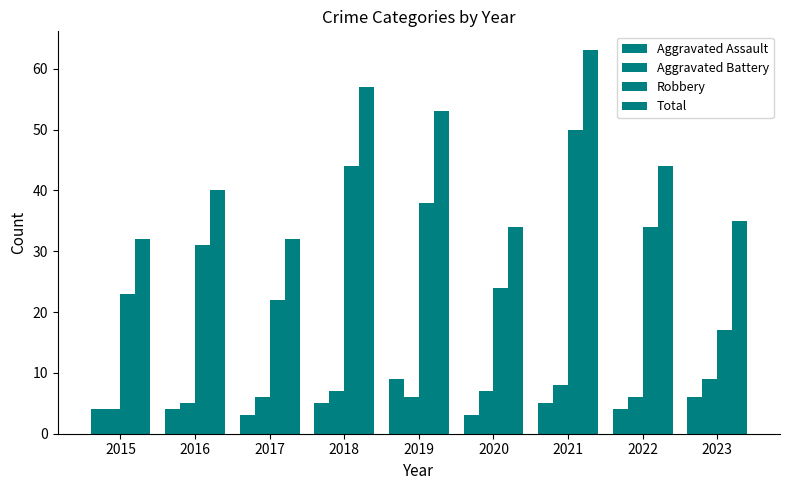

What is the value of the Total bar at the 6th from the left?

34